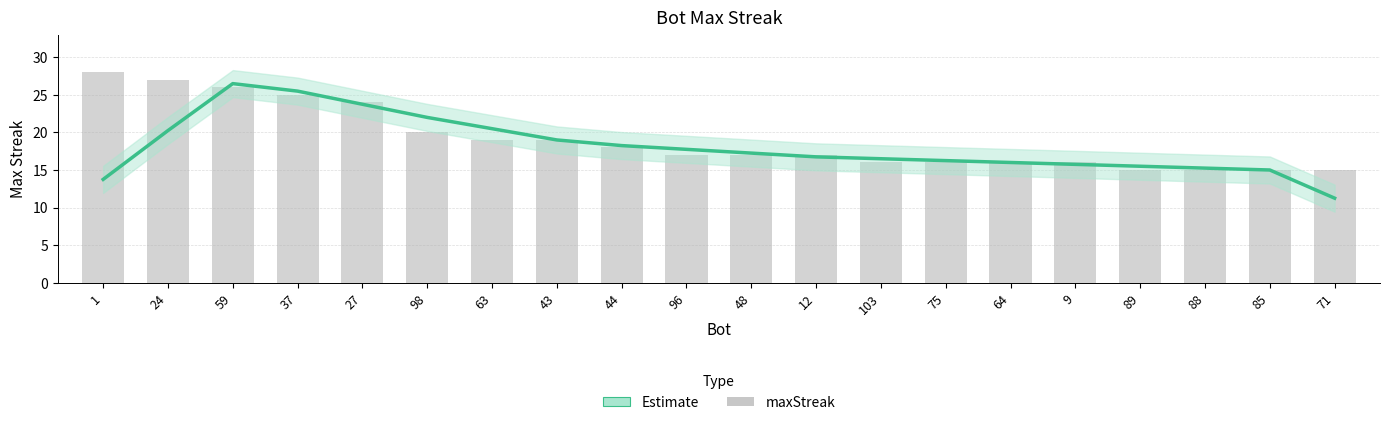

What is the average value of the Estimate series?

18.1